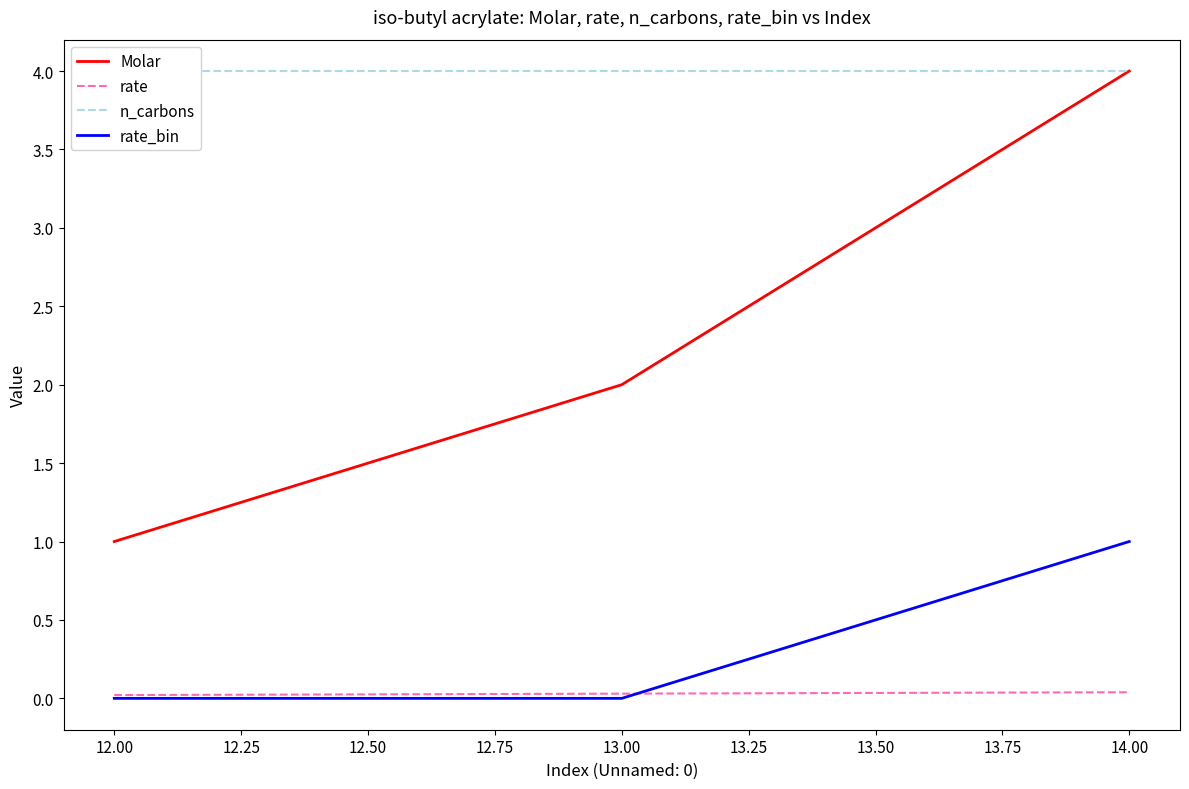

What is the minimum value for Molar?

1.0